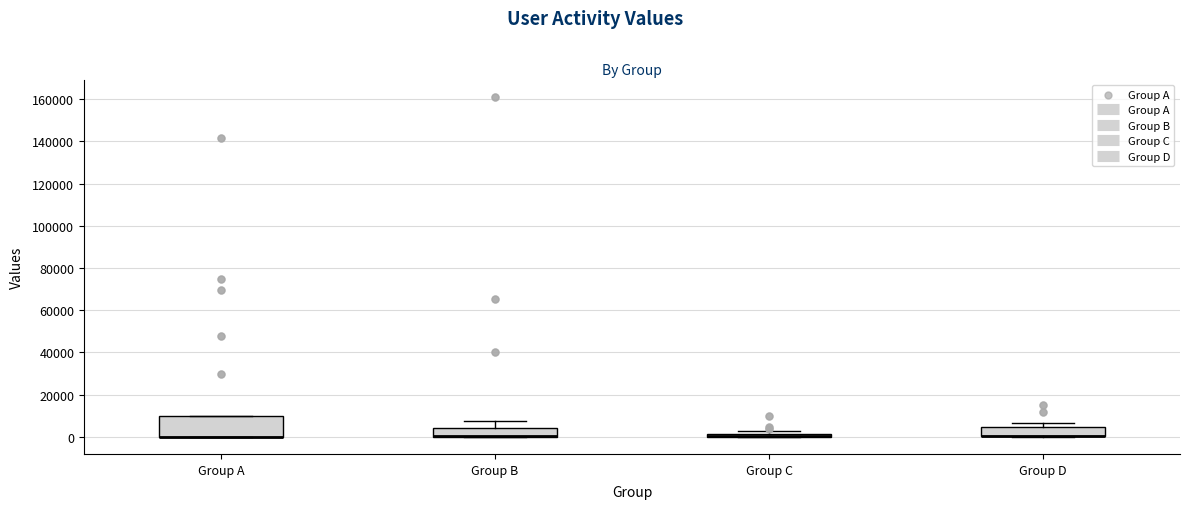

Comparing the boxes themselves (not the whiskers), which one is the tallest?

Group A